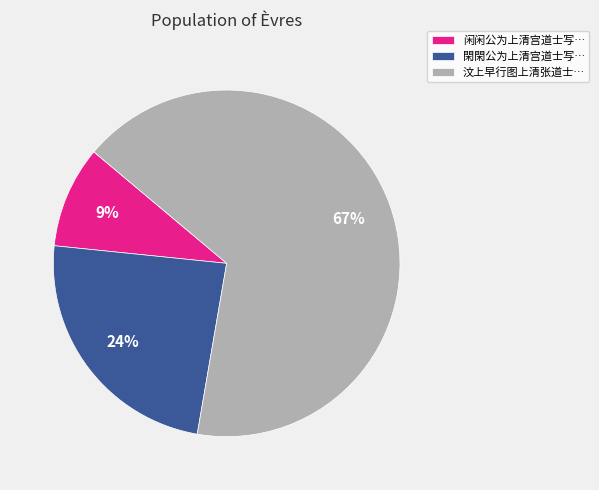

To the nearest percent, what is the combined percentage of 闲闲公为上清宫道士写… and 汶上早行图上清张道士…?

76%